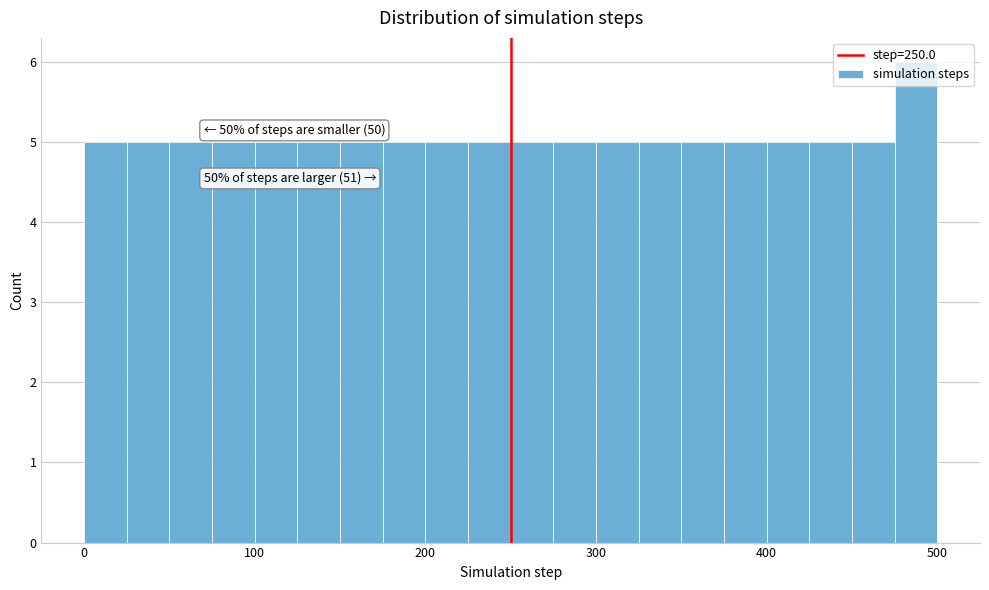

Around what value on the x-axis is the tallest bar? Give the approximate position of its centre, as read against the axis.

490